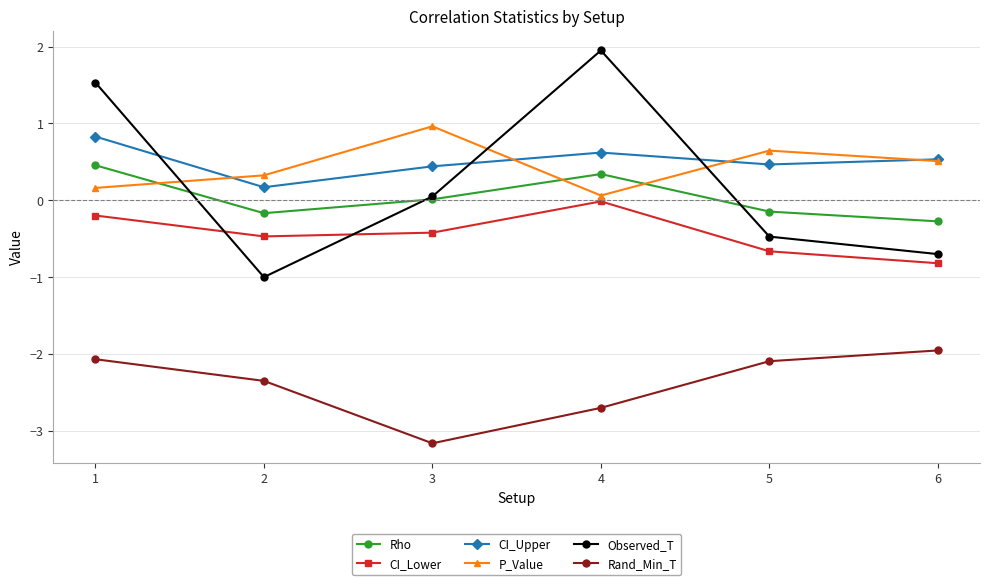

Is it true that Rand_Min_T equals -2.1 at 5?

True